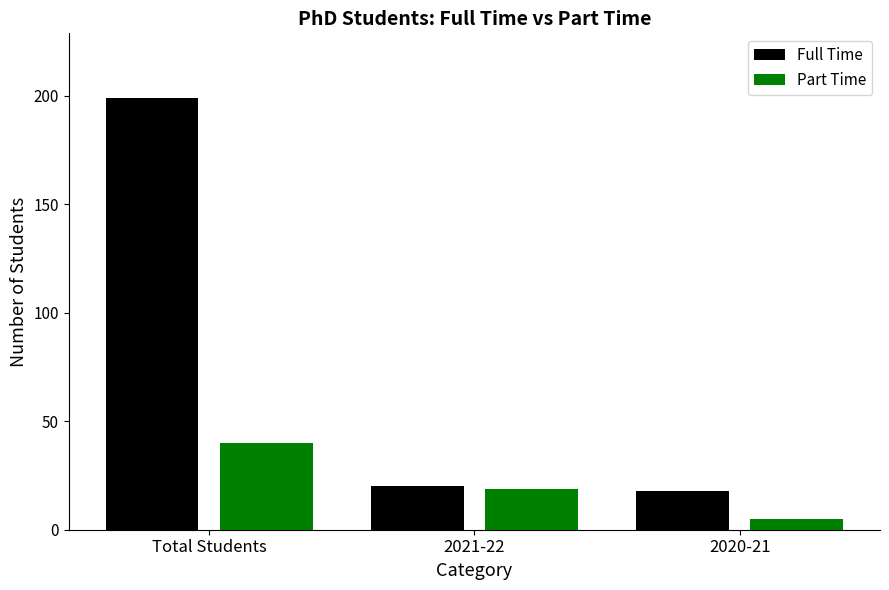

Reading right to left, what are all the values shown in this chart?

Full Time: 18	20	199
Part Time: 5	19	40